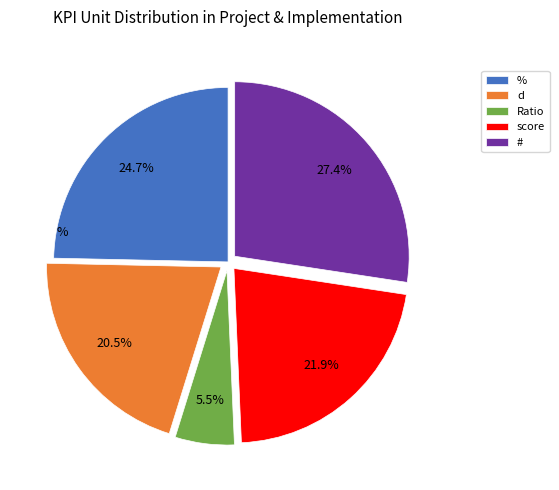

What percentage is the % slice, to the nearest percent?

25%